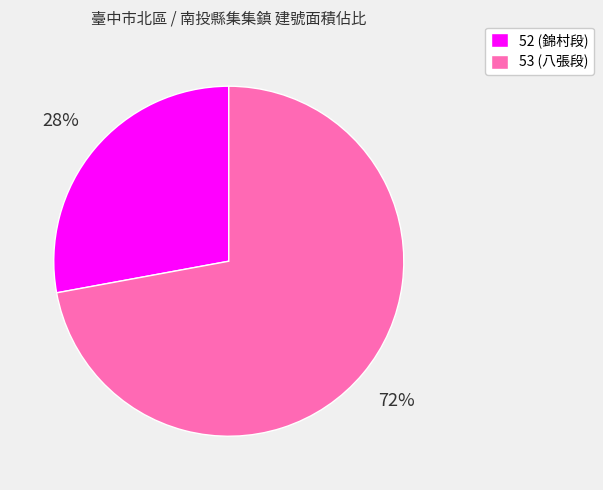

To the nearest percent, what is the difference between the 53 and 52 slice percentages?

44%